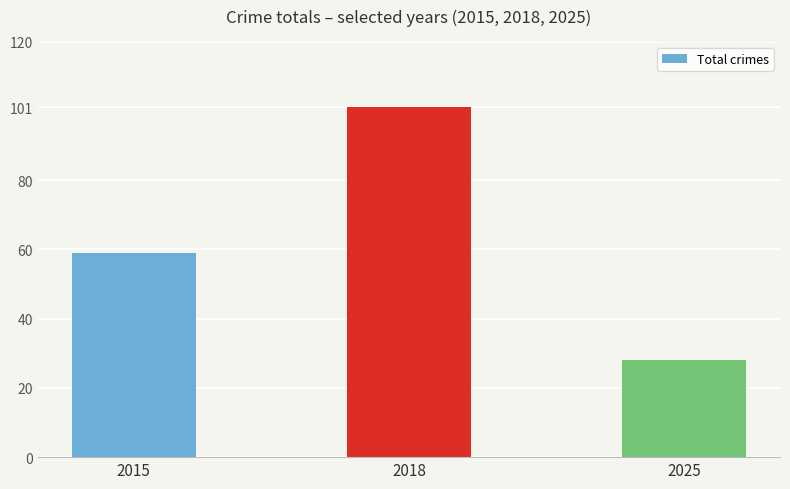

Reading left to right, what are all the values shown in this chart?

59	101	28